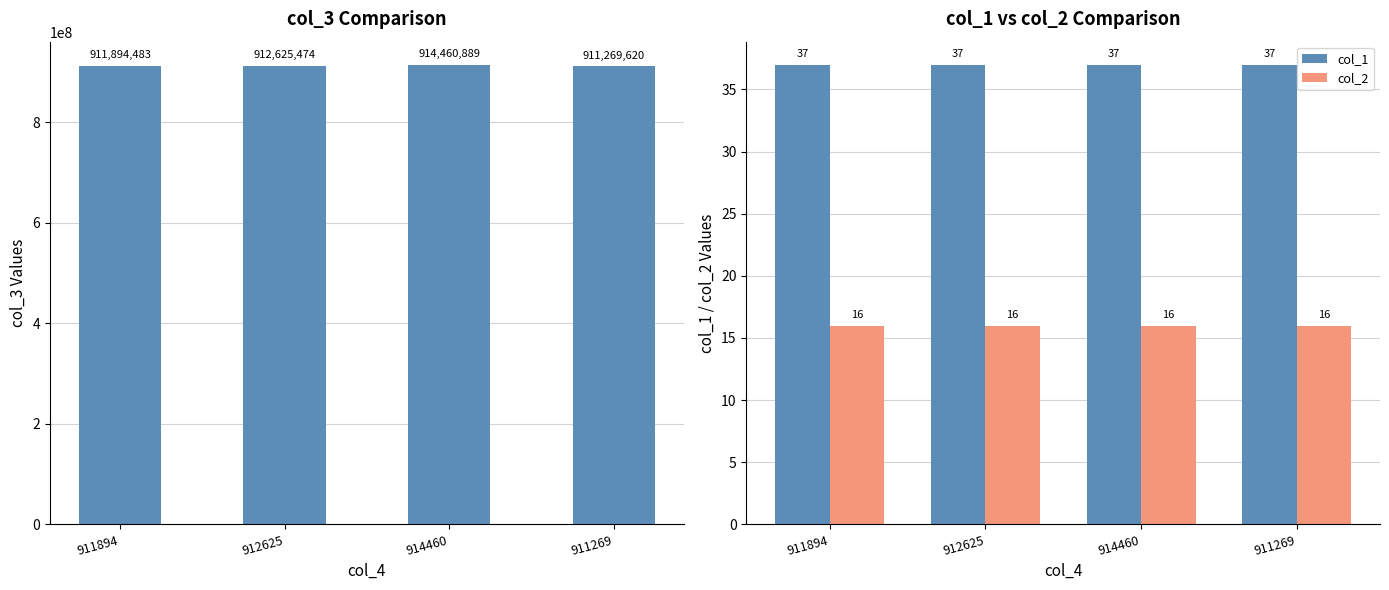

Which series has the largest total across all categories?

col_3